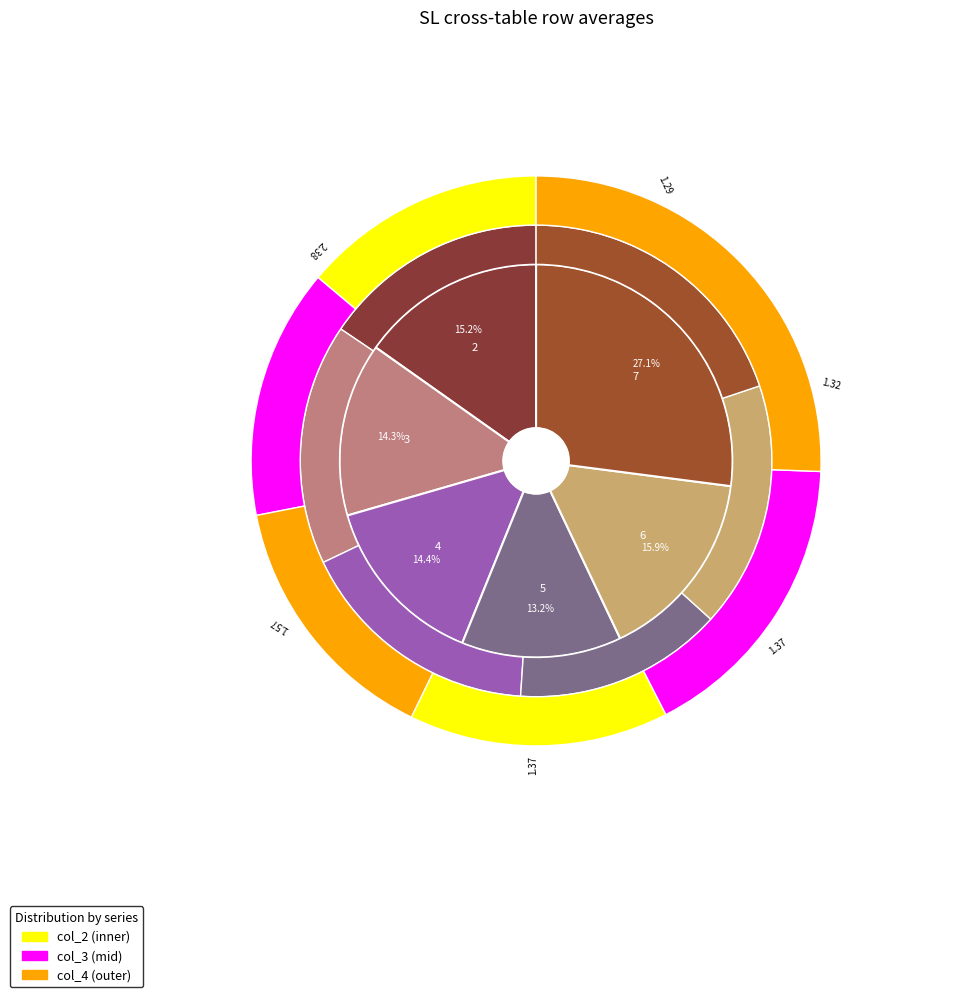

Count the number of slices in the pie.

6